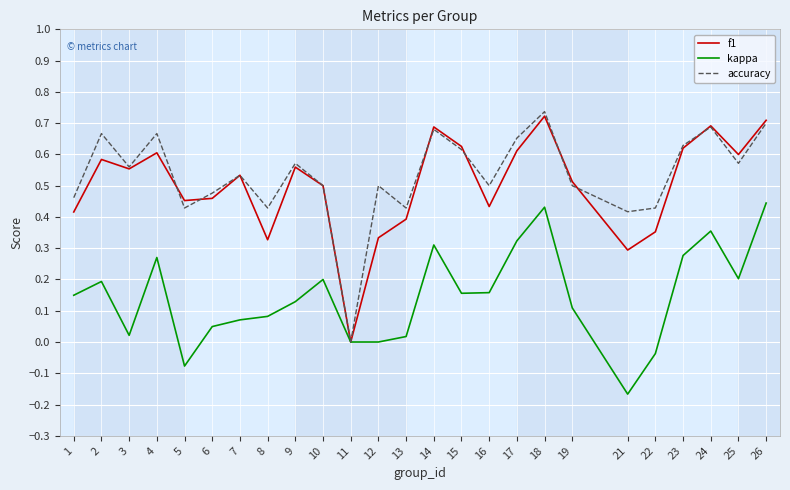

Where is accuracy nearest to the value 0?

11